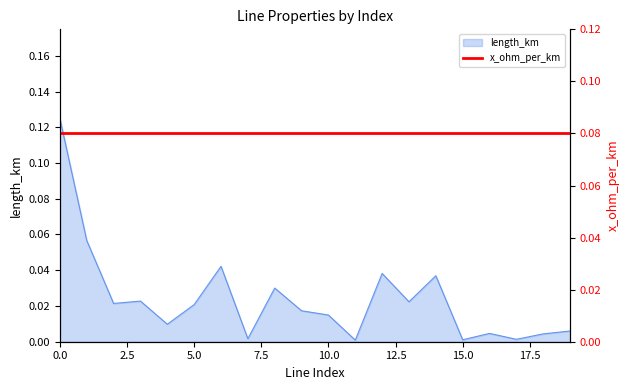

Reading left to right, extract all data points from this chart.

0=0.1	1=0.1	2=0.0	3=0.0	4=0.0	5=0.0	6=0.0	7=0.0	8=0.0	9=0.0	10=0.0	11=0.0	12=0.0	13=0.0	14=0.0	15=0.0	16=0.0	17=0.0	18=0.0	19=0.0